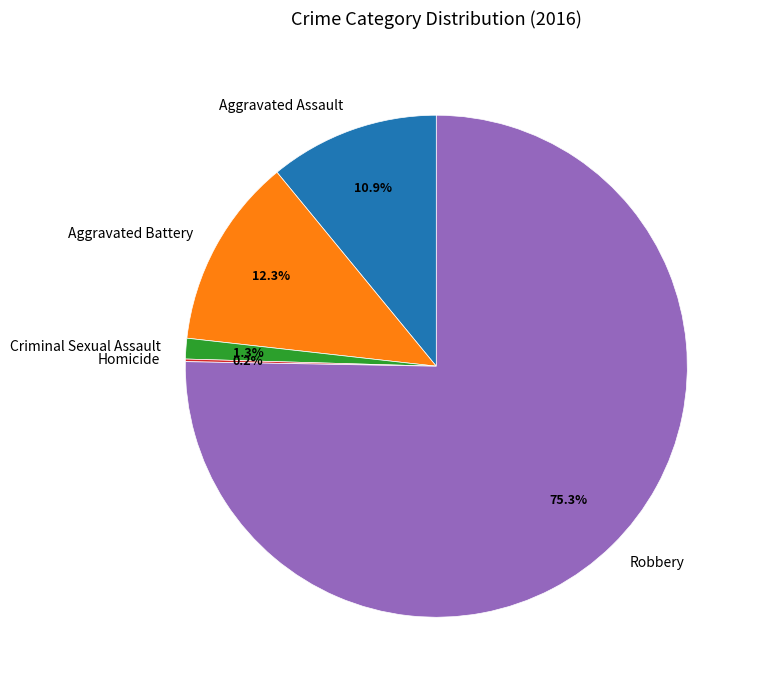

Is the sum of Criminal Sexual Assault and Aggravated Assault greater than half?

No